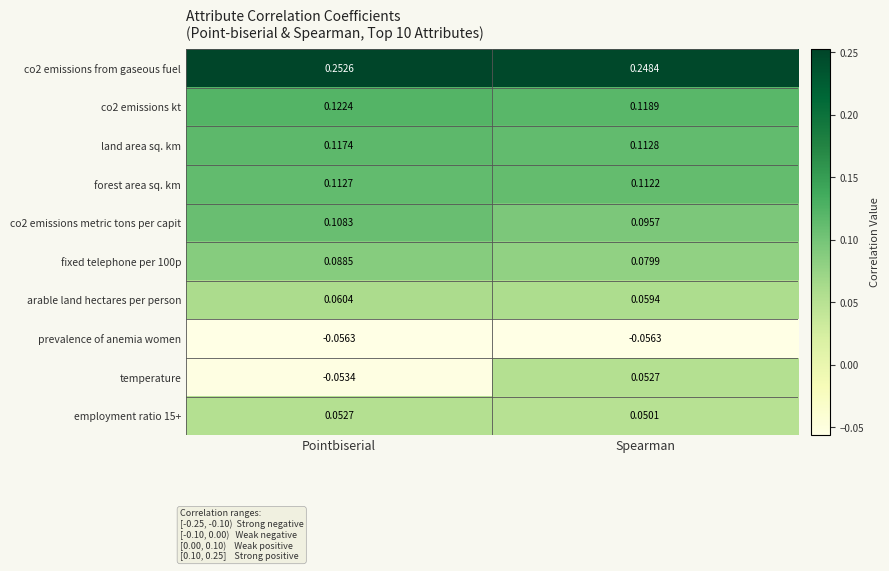

At which category is the sum across all series the highest?

Spearman